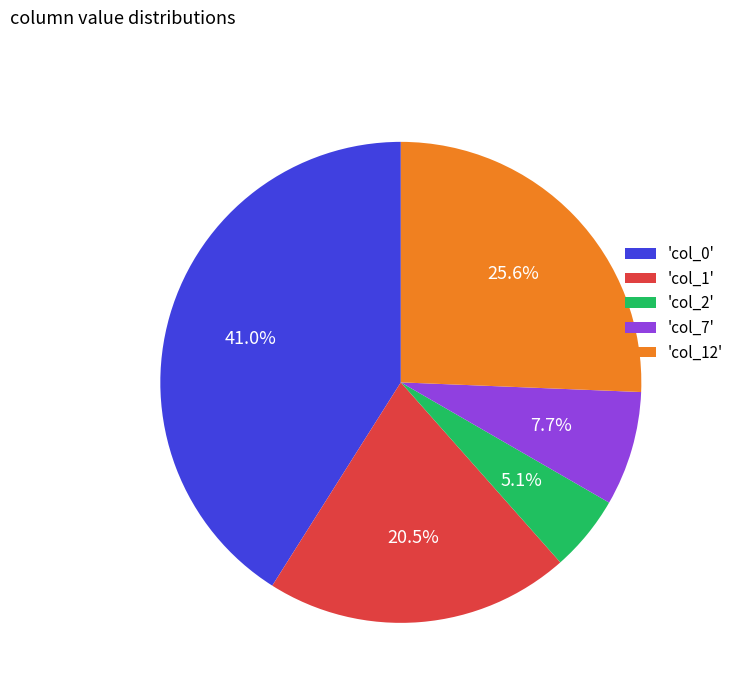

Which has a higher value, 'col_7' or 'col_2'?

'col_7'